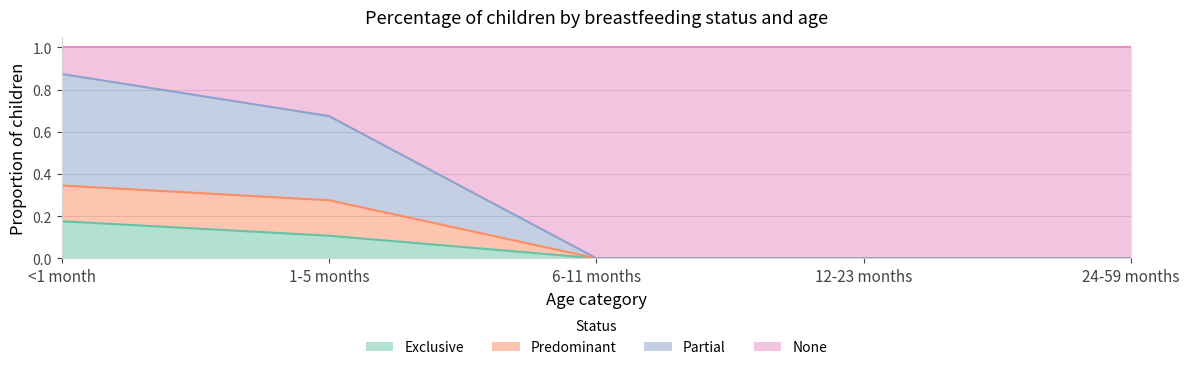

The Partial series shows -0.6 at 6-11 months. True or false?

False